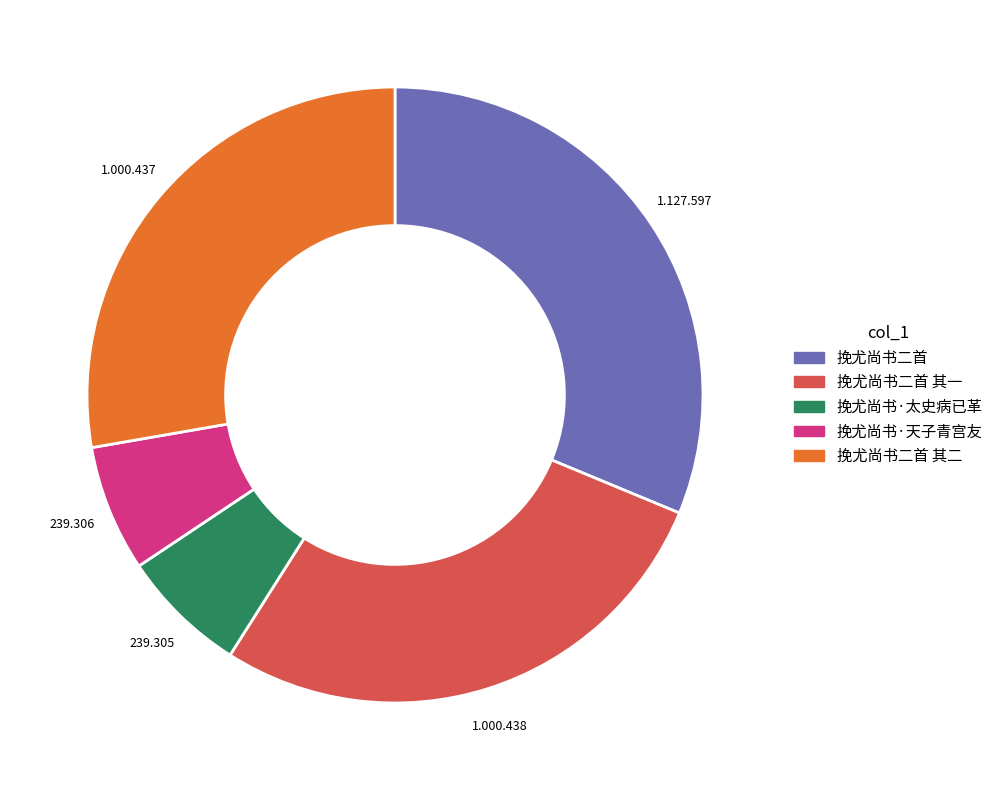

Is there any slice that represents more than half of the pie?

No